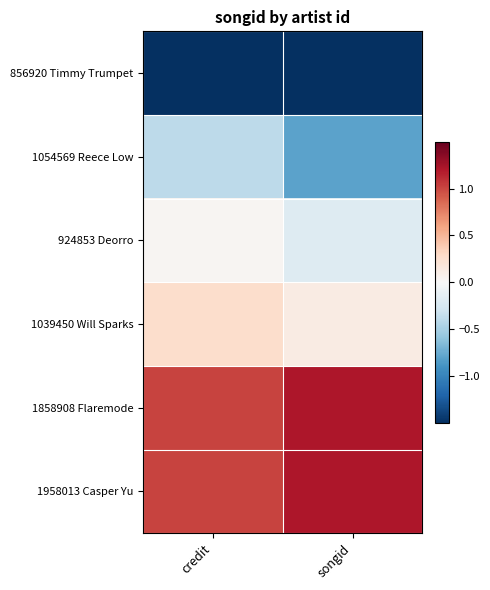

Which series has the largest total across all categories?

1858908 Flaremode